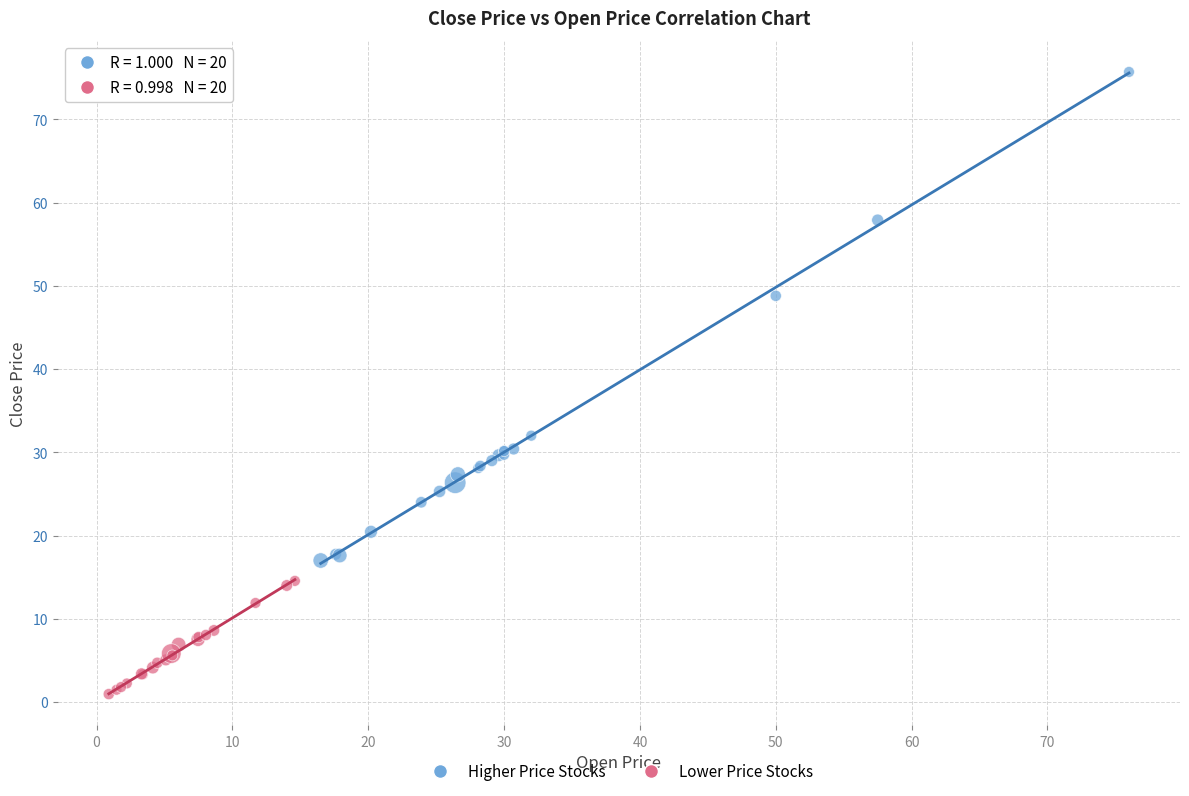

Which series contains the highest Y value?

Higher Price Stocks